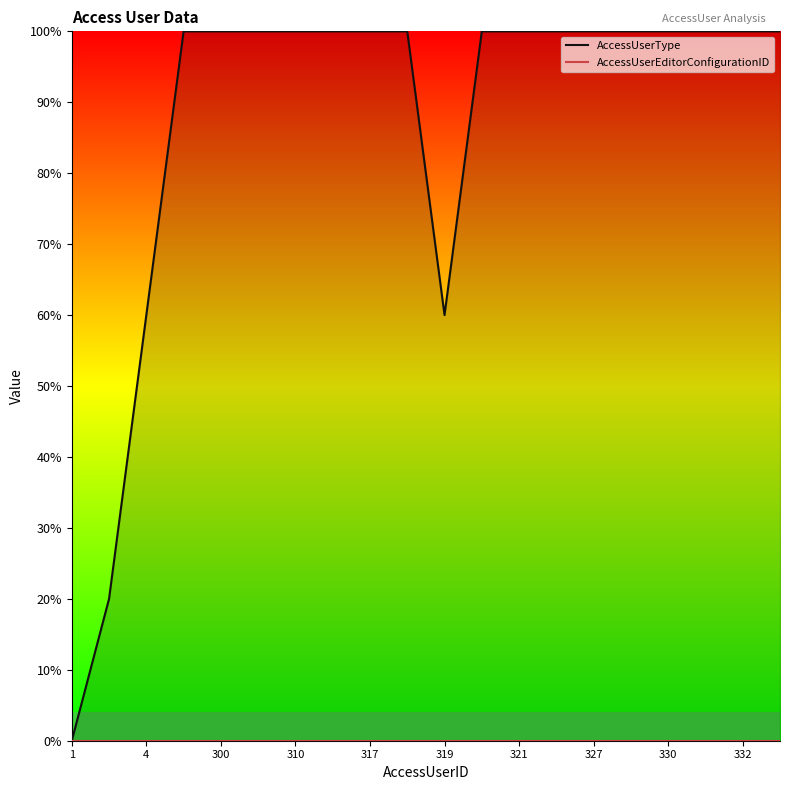

List the series in order of their peak value, lowest first.

AccessUserEditorConfigurationID, AccessUserType